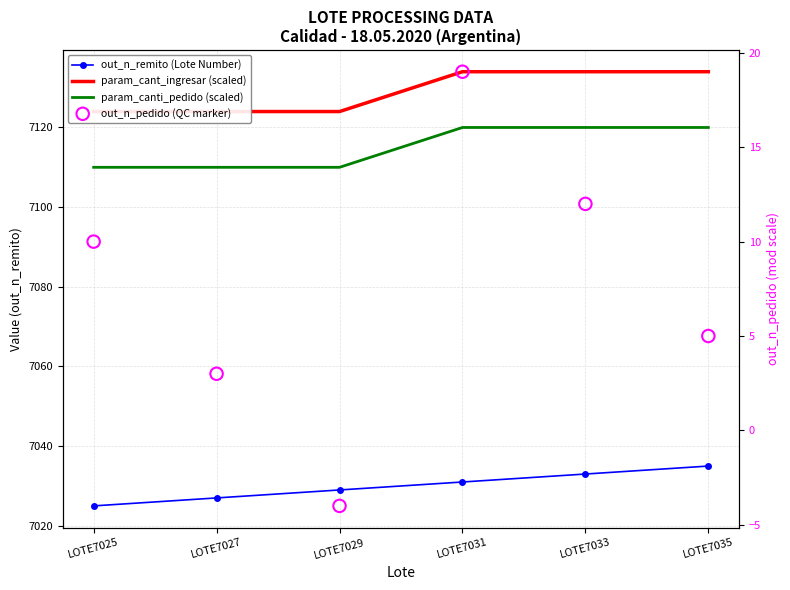

What are all the series names shown in the legend?

out_n_remito (Lote Number), param_cant_ingresar (scaled), param_canti_pedido (scaled), out_n_pedido (QC marker)